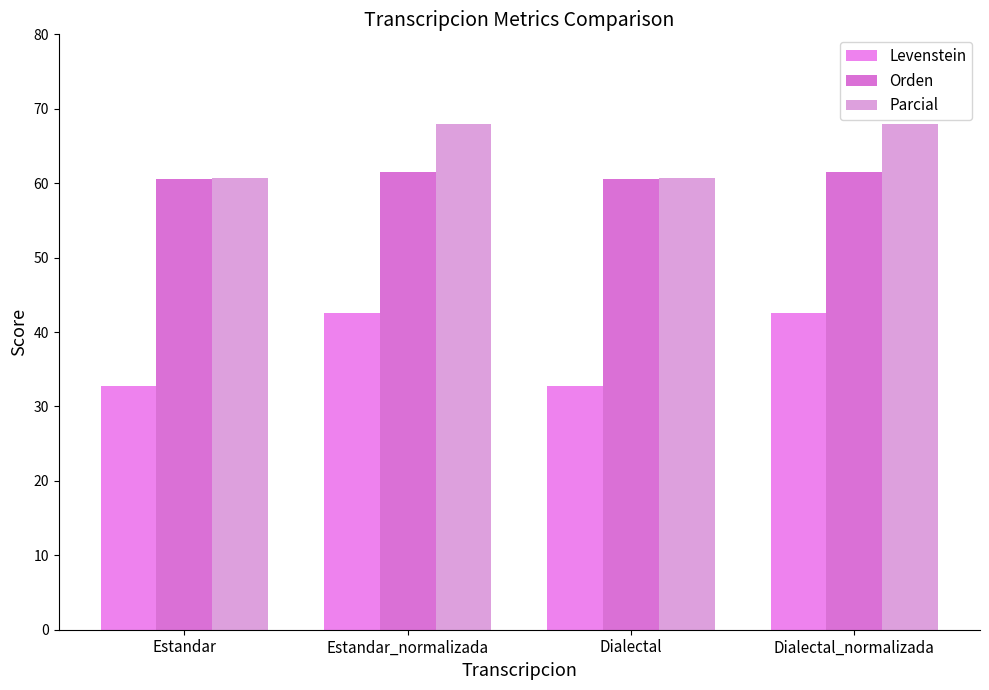

What is the average value of the Levenstein series?

37.7